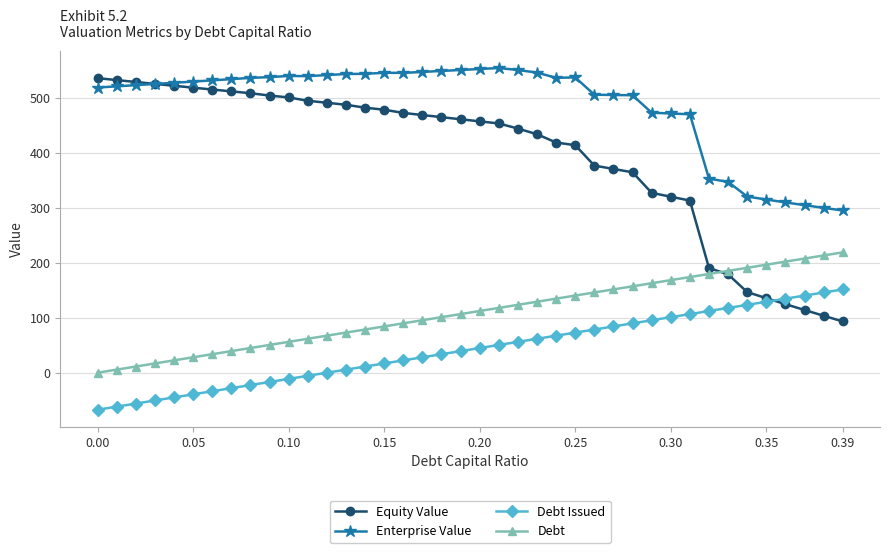

At how many categories does at least one series exceed 22?

40